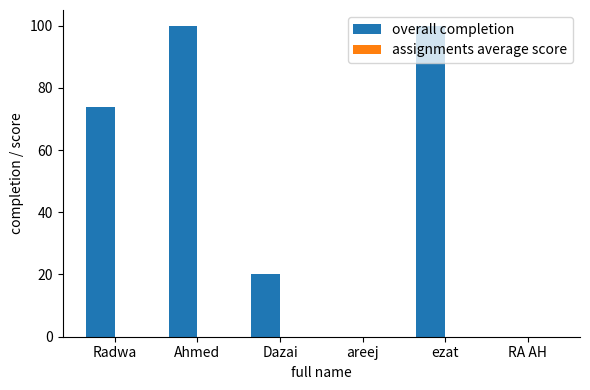

Which has a higher value, Radwa or Ahmed?

Ahmed